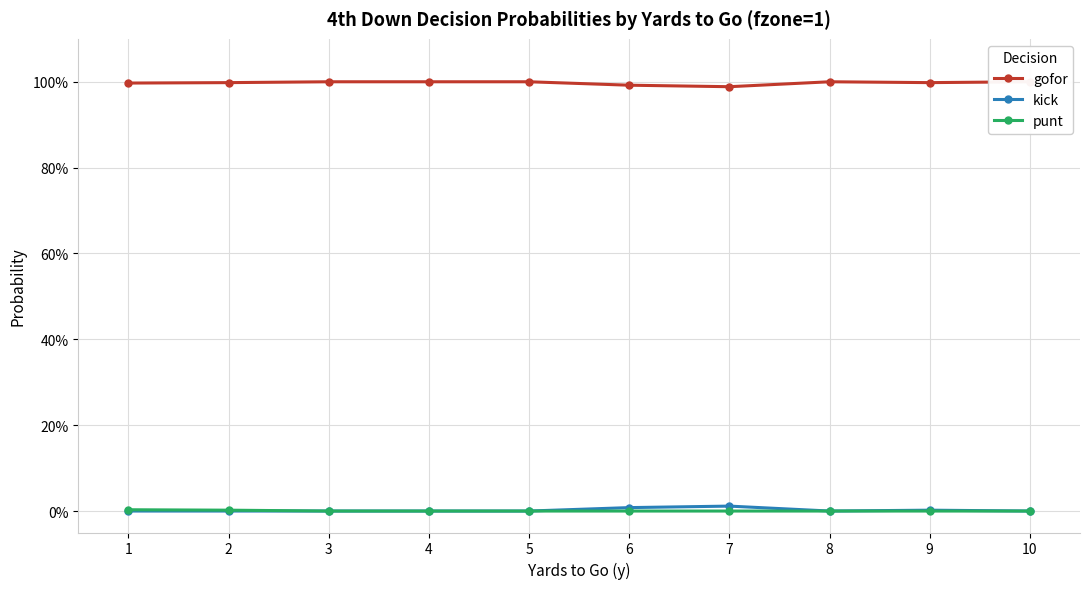

Reading left to right, extract all data points from this chart.

gofor: 1=1.0	2=1.0	3=1.0	4=1.0	5=1.0	6=1.0	7=1.0	8=1.0	9=1.0	10=1.0
kick: 1=0.0	2=0.0	3=0.0	4=0.0	5=0.0	6=0.0	7=0.0	8=0.0	9=0.0	10=0.0
punt: 1=0.0	2=0.0	3=0.0	4=0.0	5=0.0	6=0.0	7=0.0	8=0.0	9=0.0	10=0.0